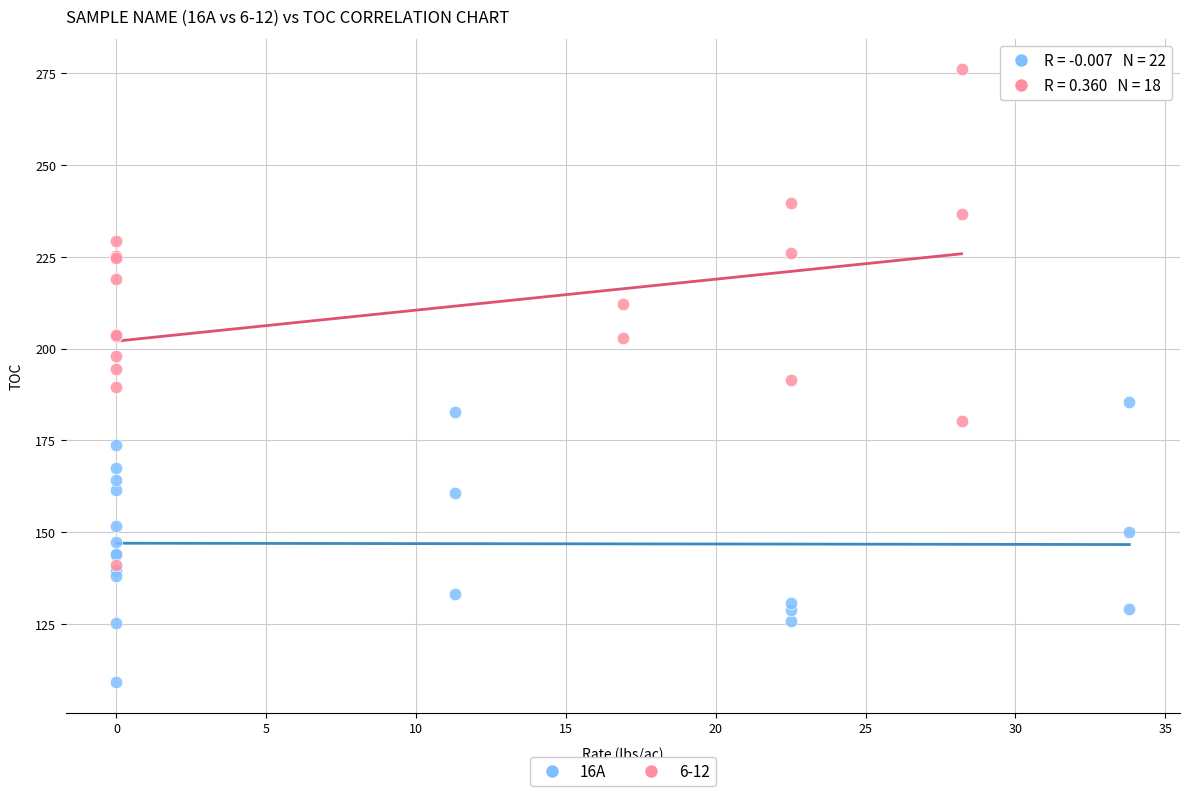

Which series has the widest spread of Y values?

6-12